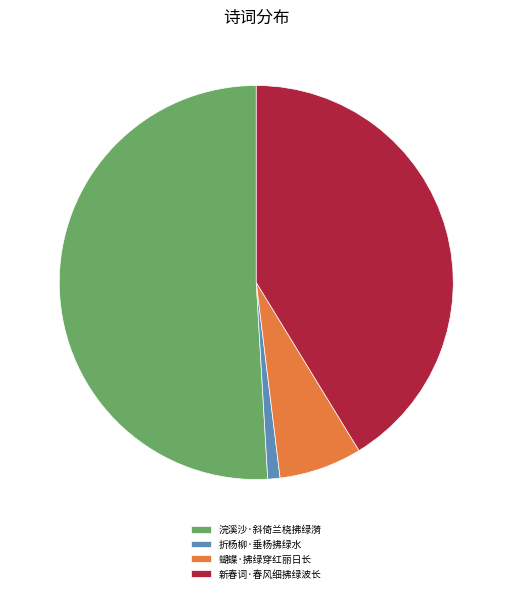

Which slice is the largest?

浣溪沙·斜倚兰桡拂绿漪